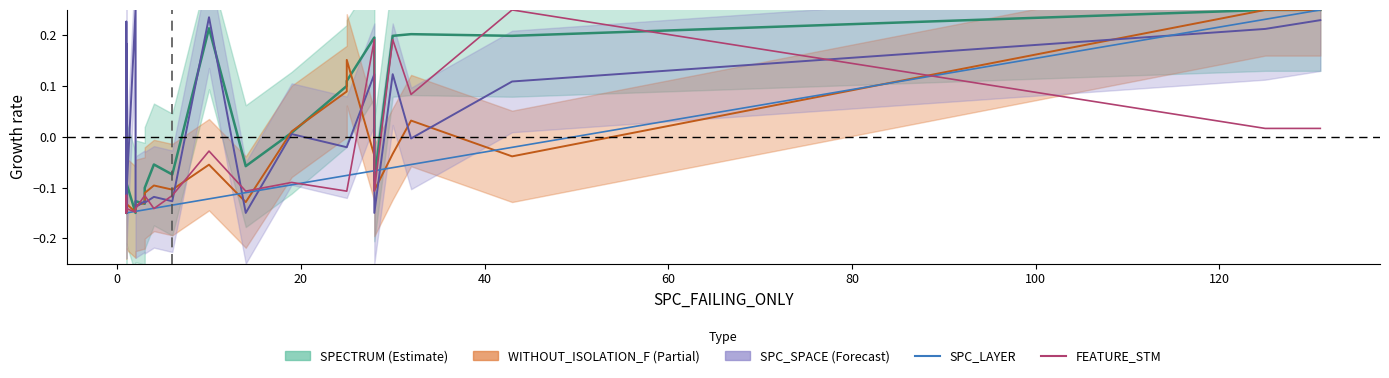

What is the difference between the maximum and second lowest values in the FEATURE_STM series?

0.4